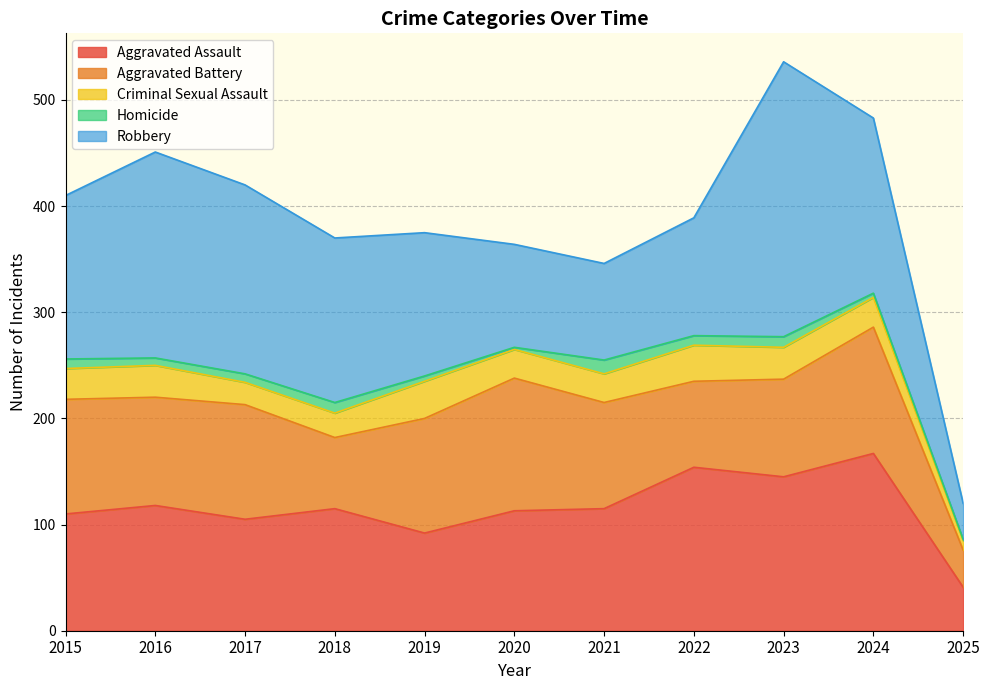

Which has a higher value, 2025 or 2022?

2022